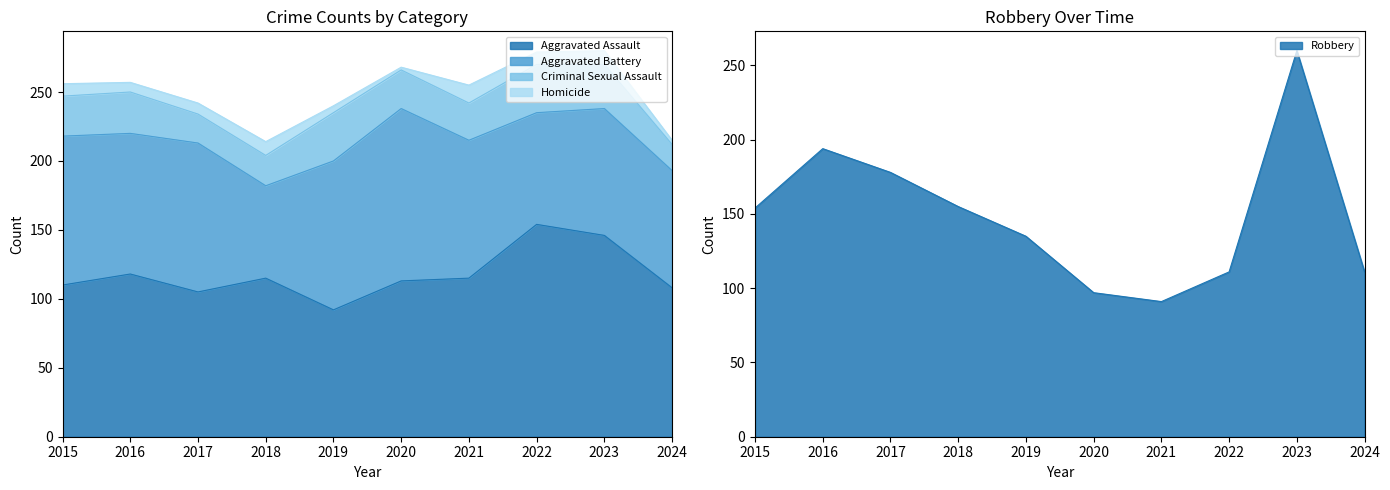

How many interior local peaks does the Aggravated Battery series have?

3